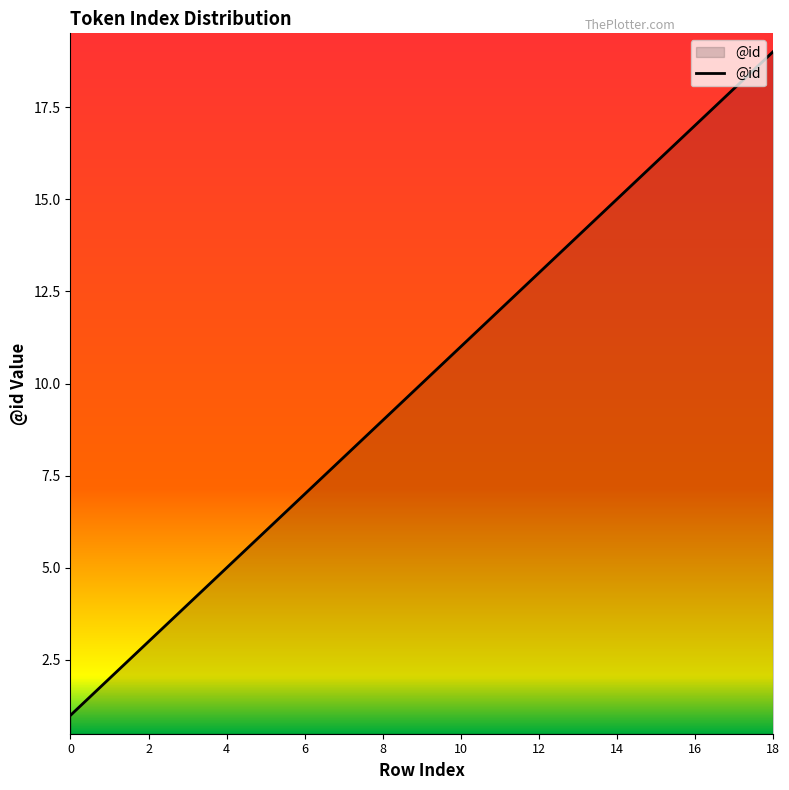

Reading left to right, transcribe all the data shown in this chart.

1	2	3	4	5	6	7	8	9	10	11	12	13	14	15	16	17	18	19